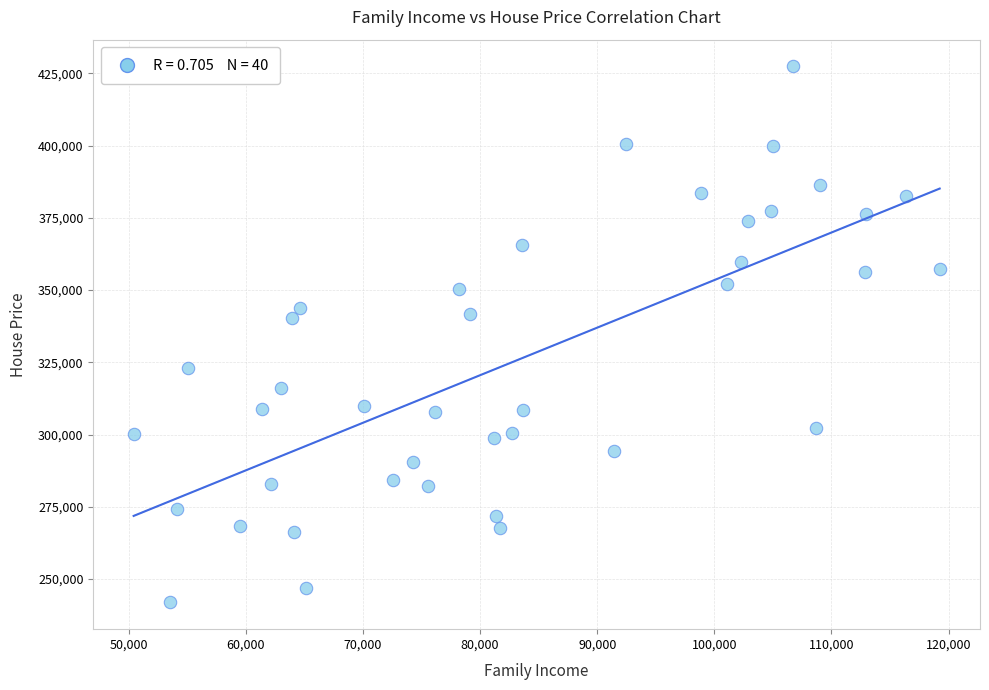

What is the range of Y values (max minus min)?

185495